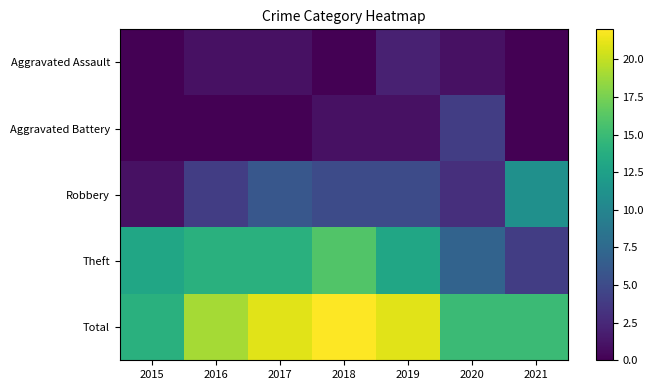

At how many categories does at least one series exceed 8?

7